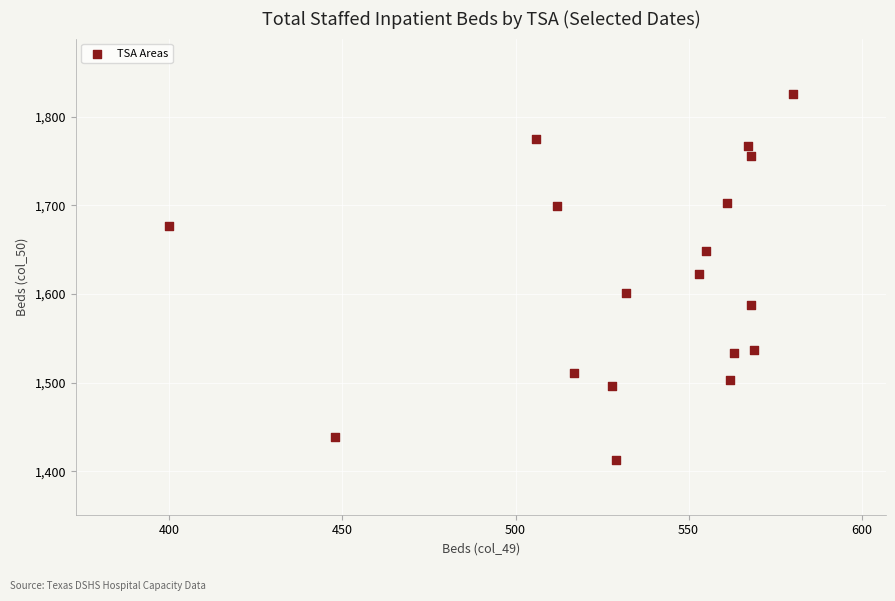

What is the range of Y values (max minus min)?

413